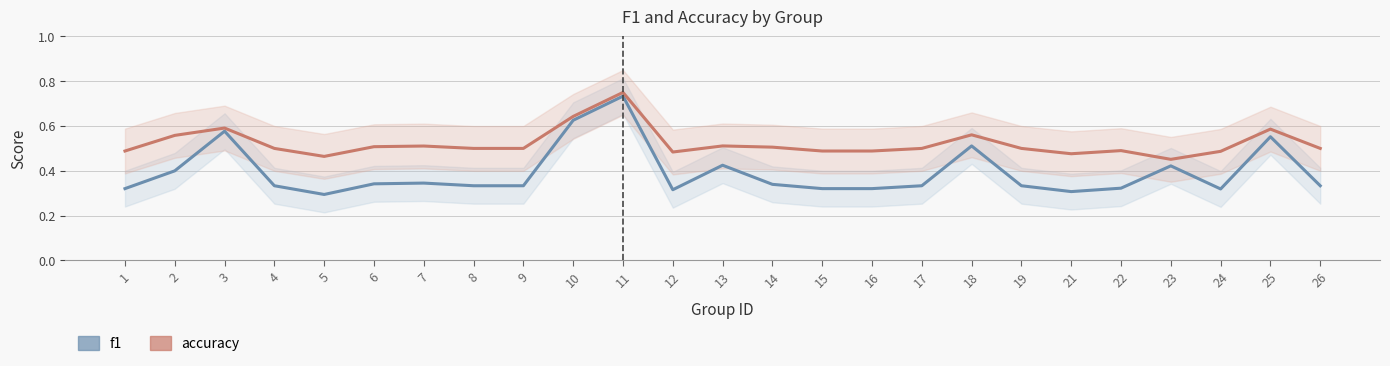

What is the minimum value for f1?

0.3